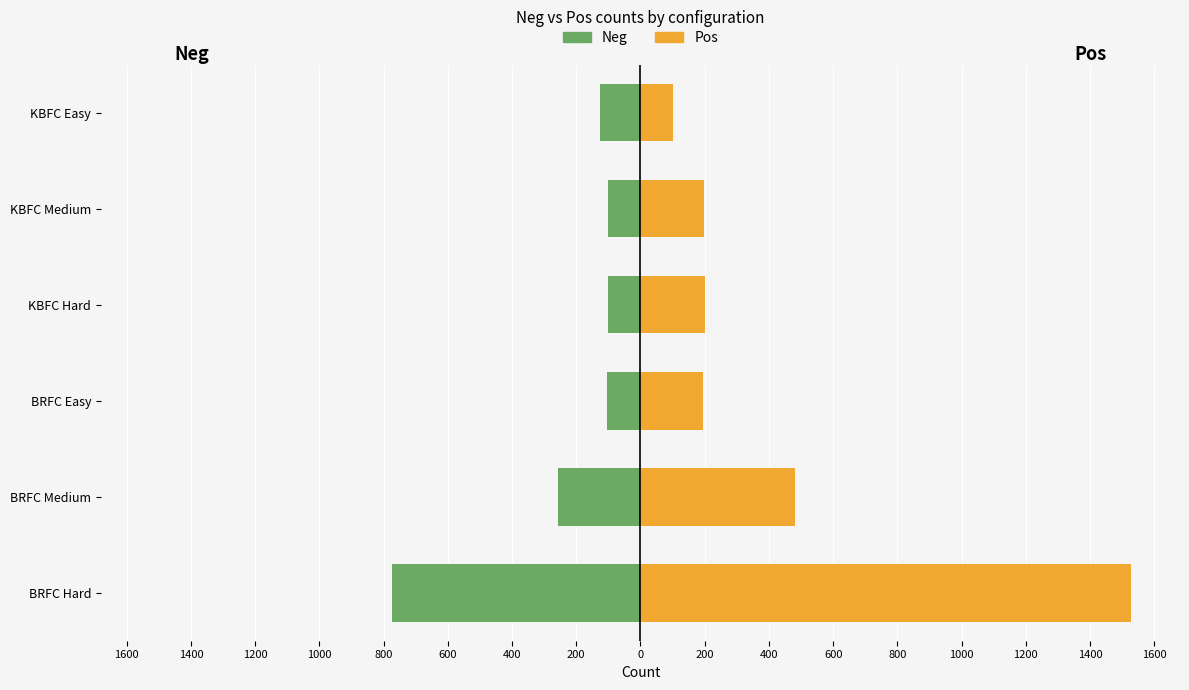

The Neg series shows -78 at BRFC Medium. True or false?

False